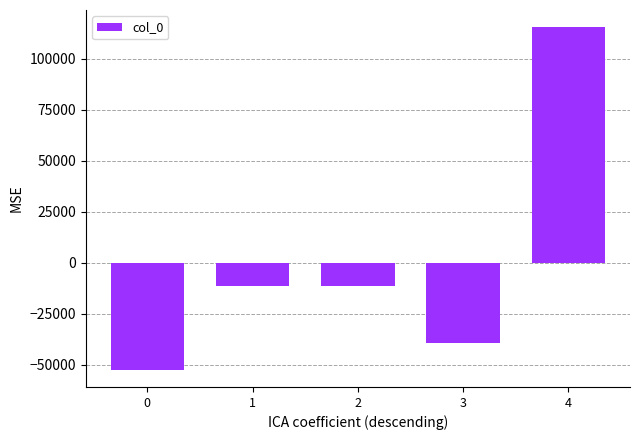

What is the value of the 4th bar from the left?

-39400.6